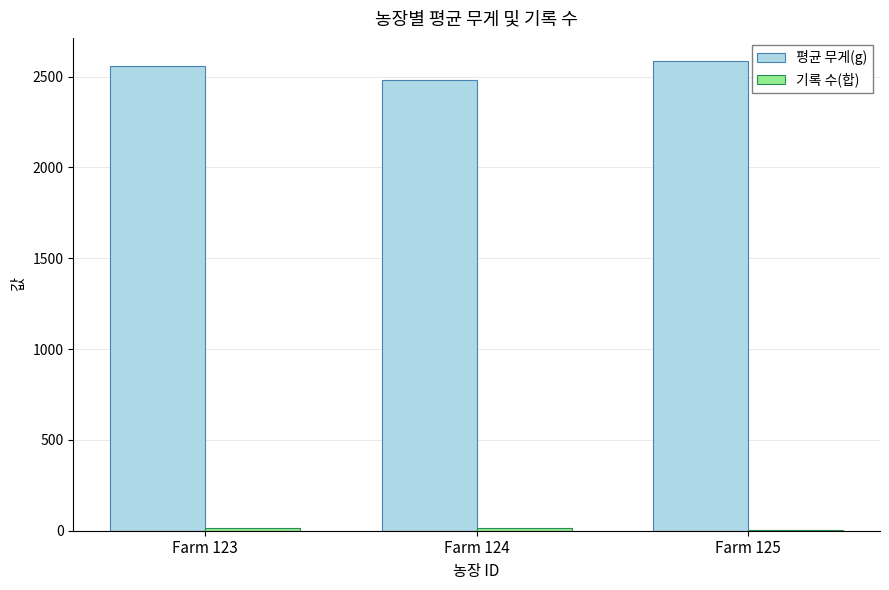

Does the chart contain stacked bars?

No